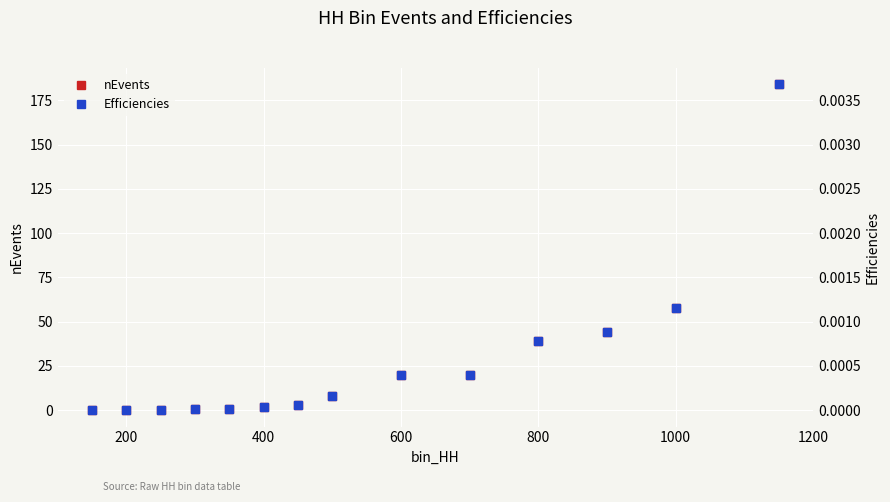

True or false: nEvents has a value of 5 at 600.

False